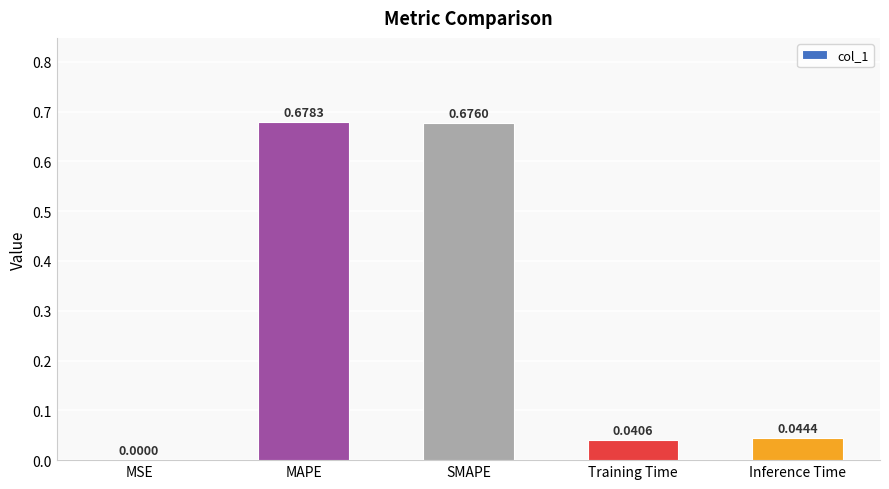

At which category does the chart reach its peak across all series?

MAPE